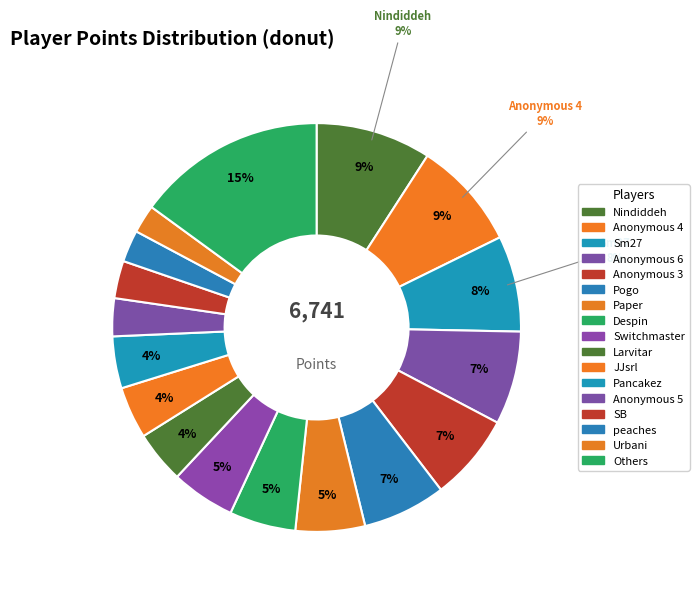

How many segments does this pie chart have?

17